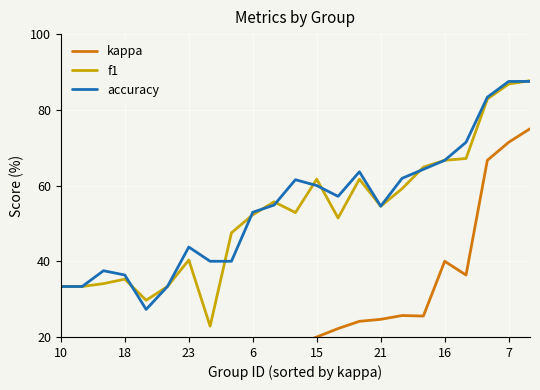

The f1 series shows 33.6 at 22. True or false?

False